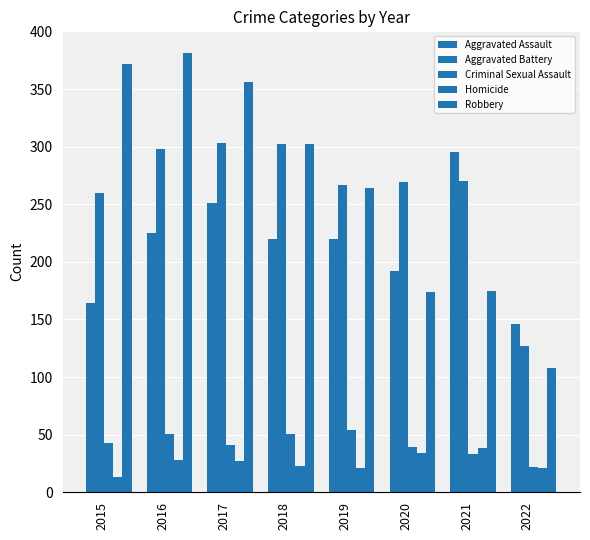

Are the bars horizontal?

No